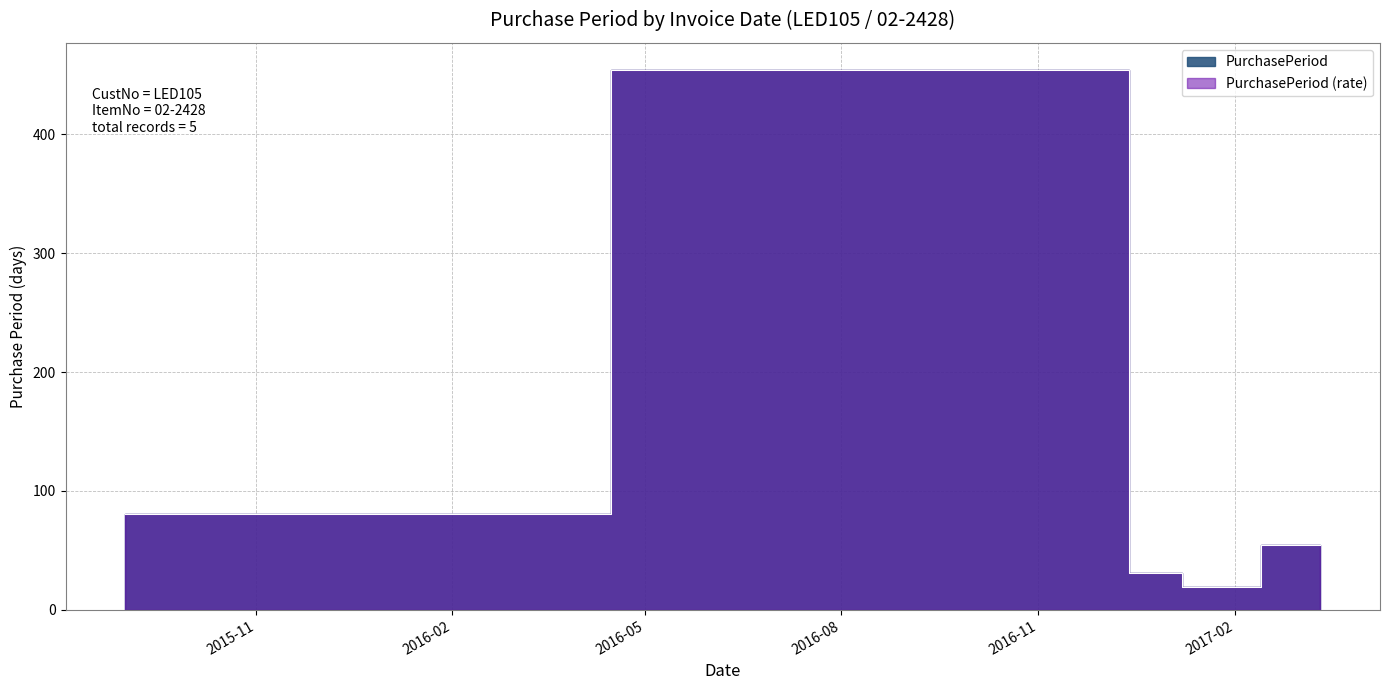

Between 2017-03-13 and 2016-12-29, which is larger?

2017-03-13